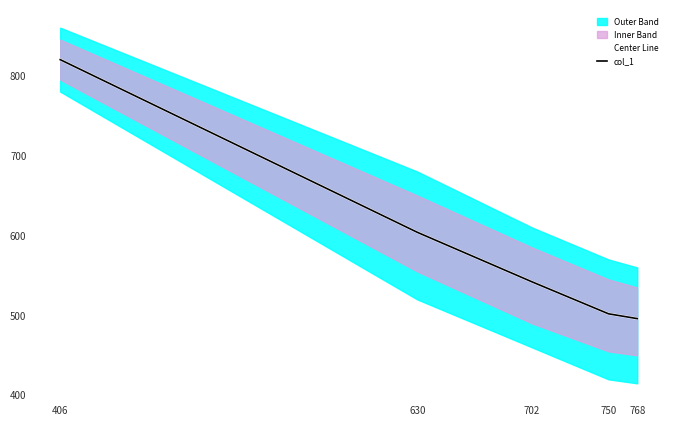

What is the sum of the Center Line values at 702 and 630?

1146